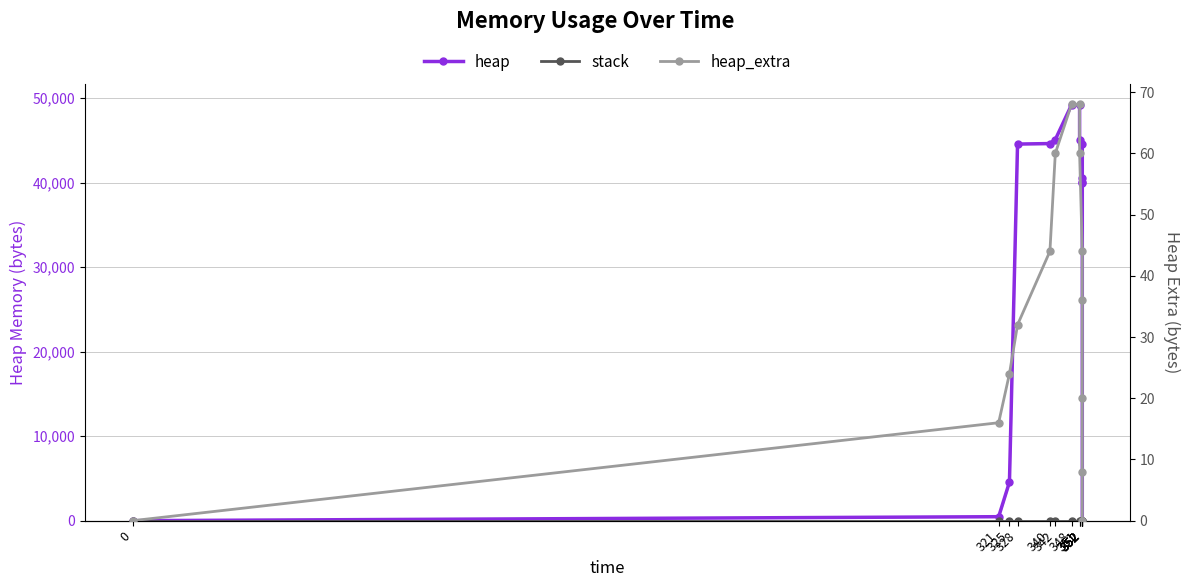

Reading right to left, extract all data points from this chart.

heap: 0	40000	40060	40532	44628	45100	49196	49196	45100	44628	44568	4568	472	0
stack: 0	0	0	0	0	0	0	0	0	0	0	0	0	0
heap_extra: 0	8	20	36	44	60	68	68	60	44	32	24	16	0